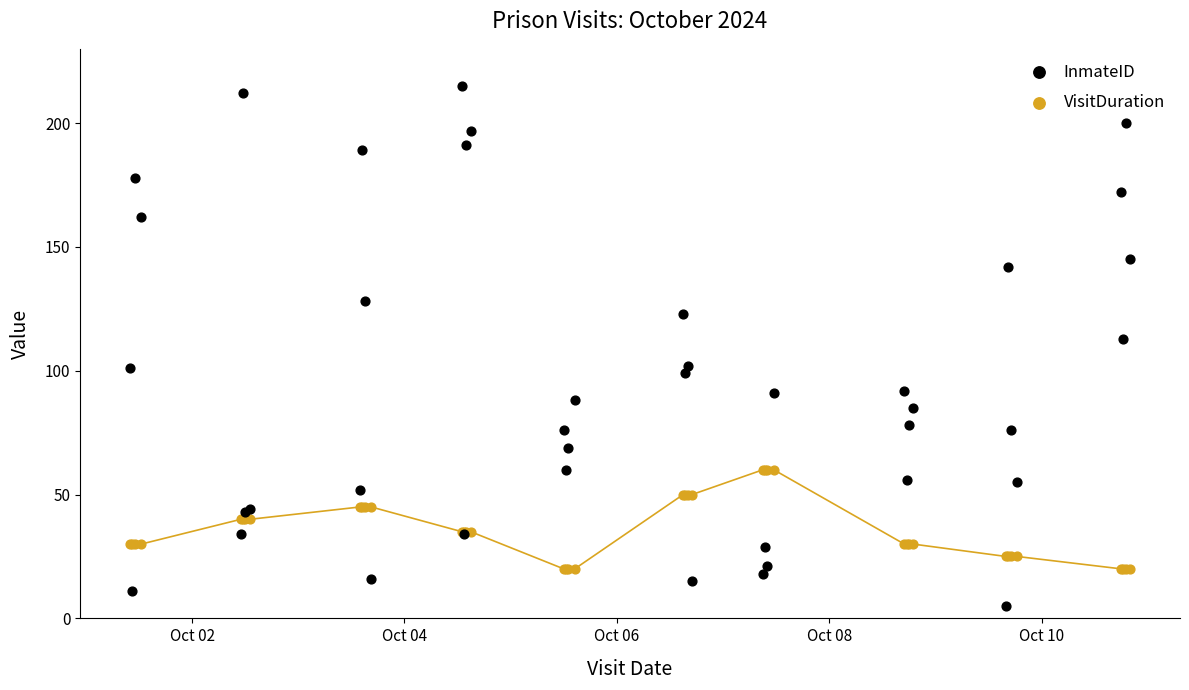

Which series contains the highest Y value?

InmateID